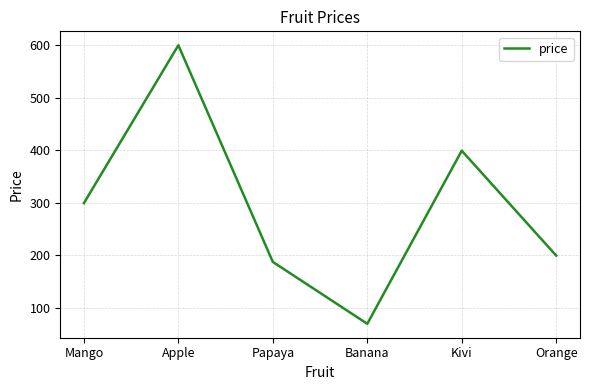

Does the chart display data point markers on the line(s)?

No